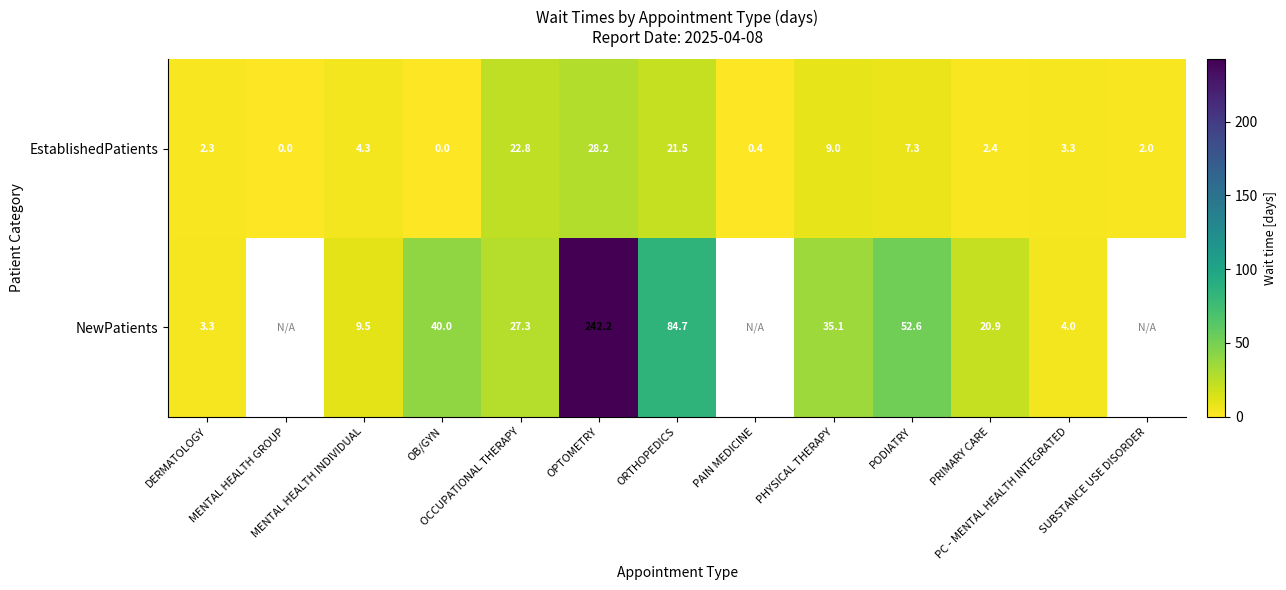

What is the difference between the maximum and minimum values in the EstablishedPatients series?

28.2